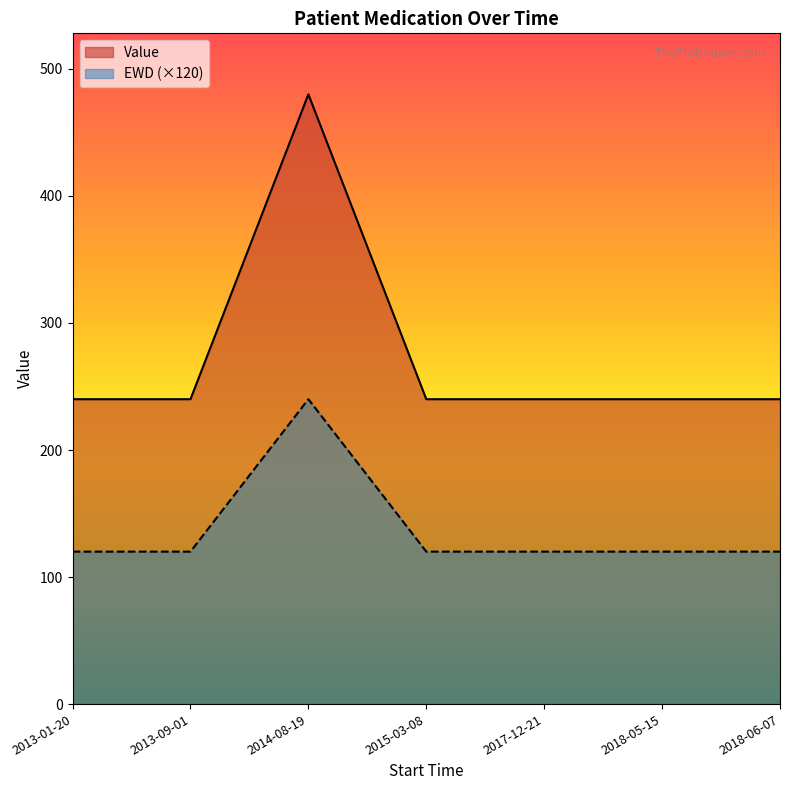

The EWD series shows 1 at 2018-05-15. True or false?

True